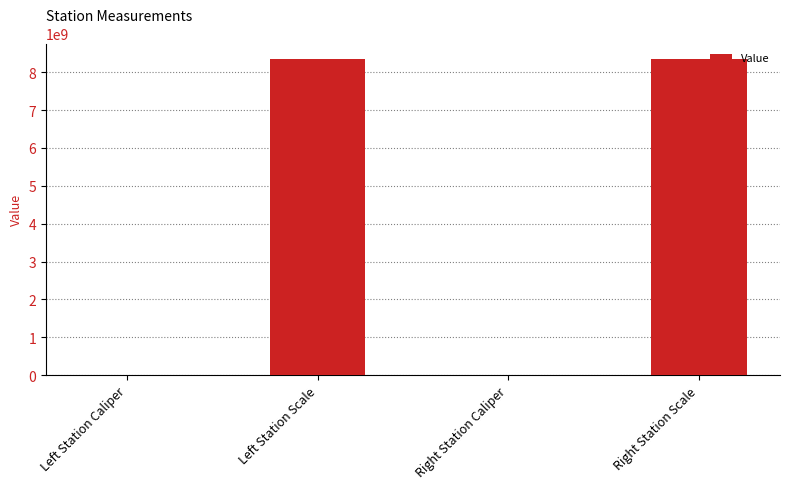

What is the ratio of the value at Right Station Scale to the value at Left Station Scale?

1.0